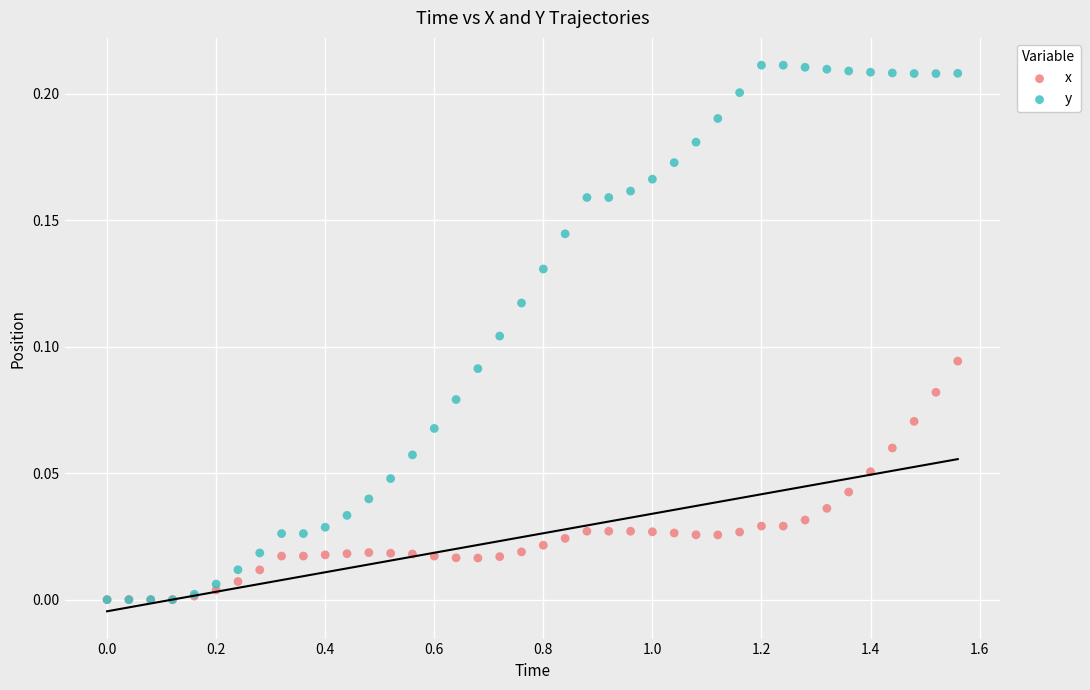

Which series contains the highest Y value?

y